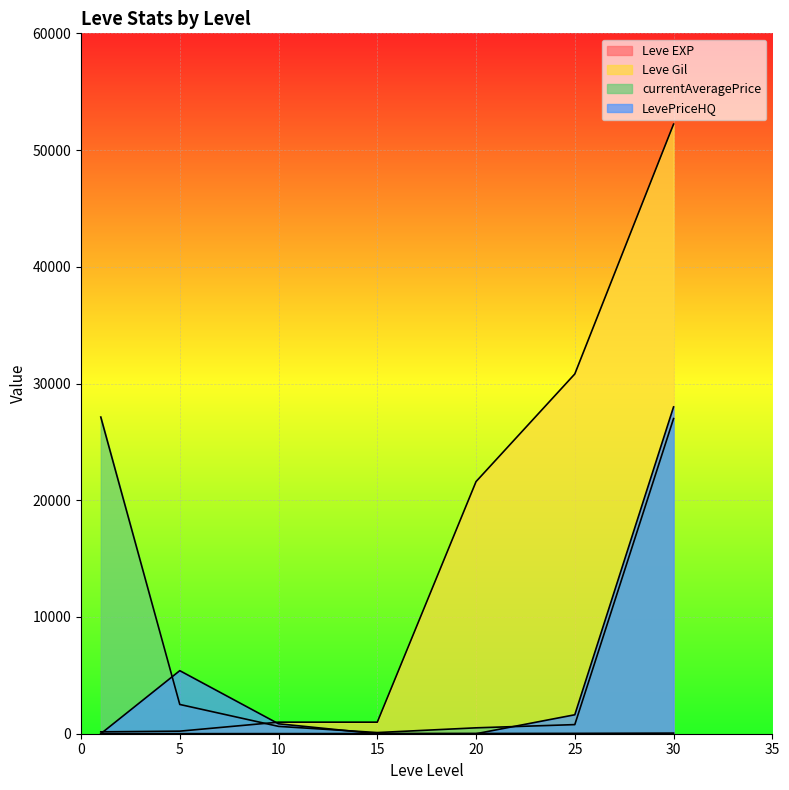

Read the currentAveragePrice value at 30.

26998